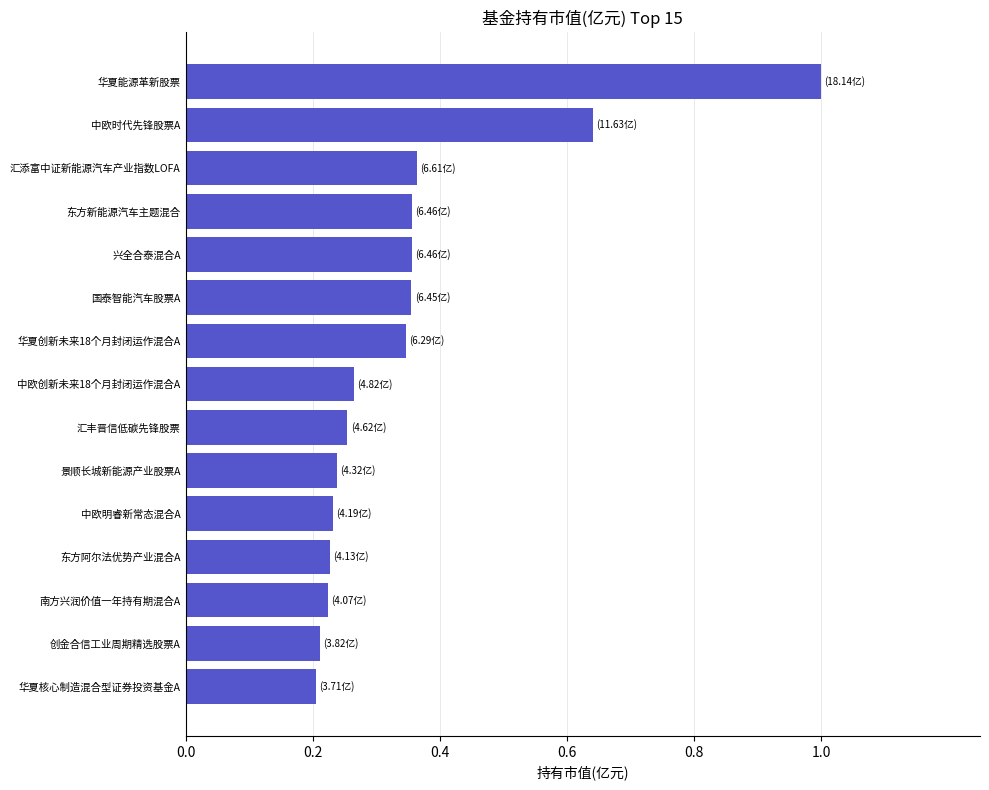

The value at 中欧创新未来18个月封闭运作混合A is 0.1. True or false?

False